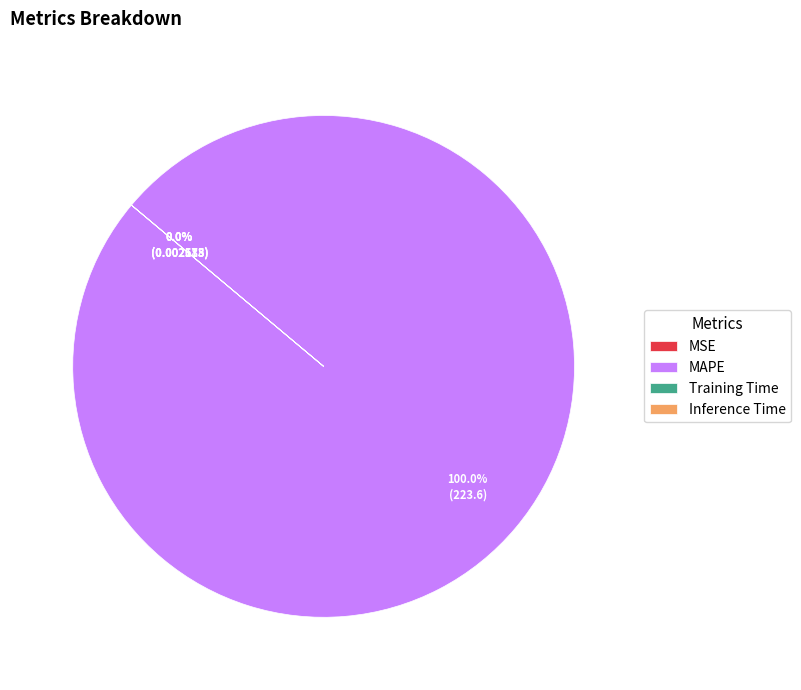

Which slice represents more than half of the pie?

MAPE